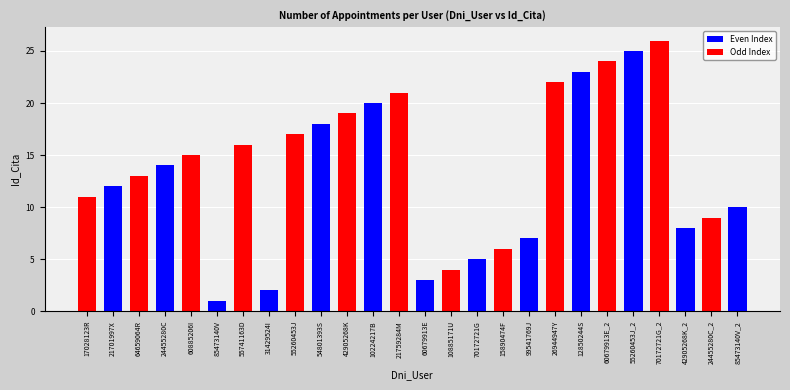

What is the difference between the maximum and minimum values?

25